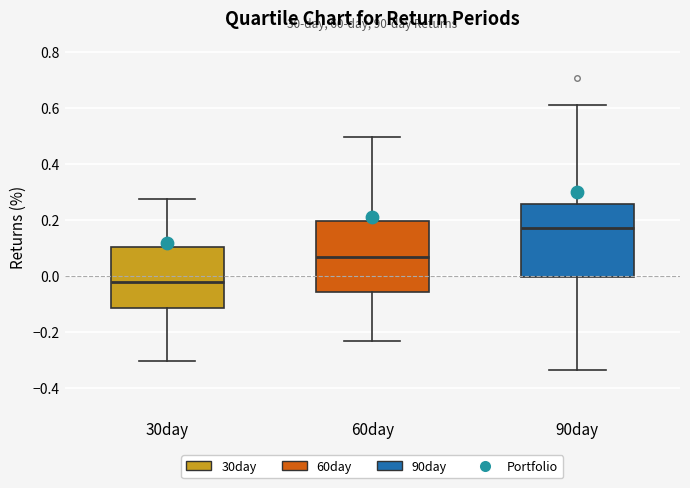

Reading left to right, read every box against the y-axis: the position of its median line, the range the box covers, and the ends of its whiskers. The values are not printed on the chart, so give them approximately, as read against the axis.

30day: median -0.02, box -0.12 to 0.10, whiskers -0.30 to 0.28
60day: median 0.06, box -0.06 to 0.20, whiskers -0.24 to 0.50
90day: median 0.18, box 0.00 to 0.26, whiskers -0.34 to 0.62